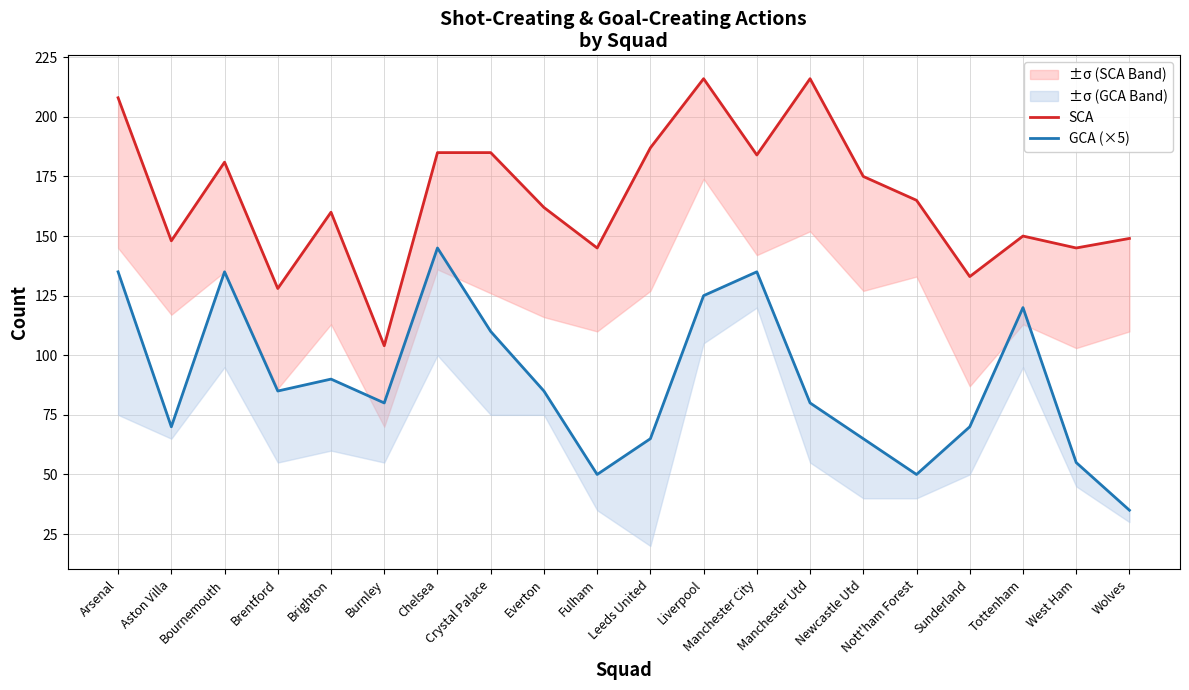

At Everton, list the series in order from smallest to largest.

GCA (×5), SCA